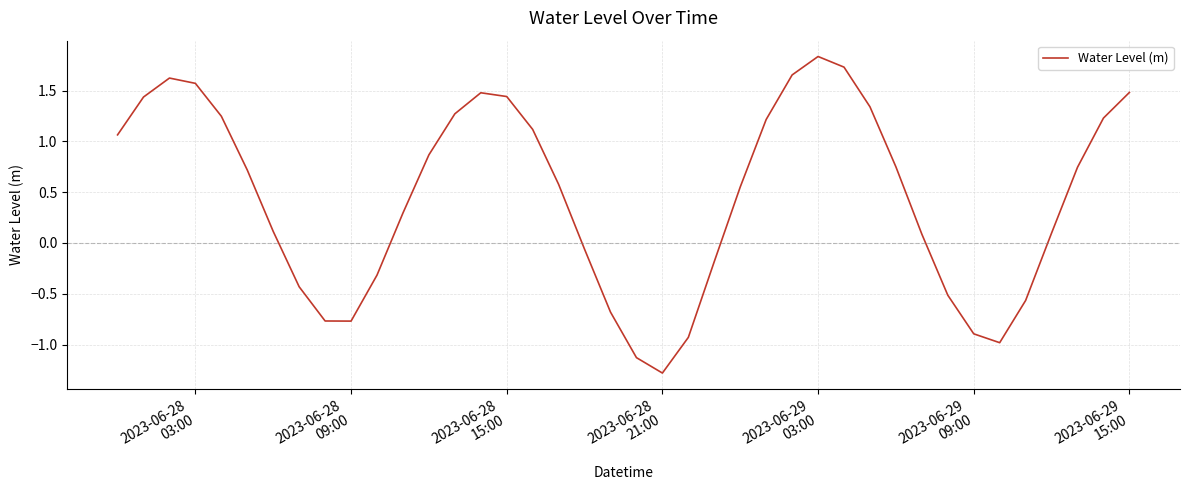

What is the difference between the maximum and minimum values?

3.1